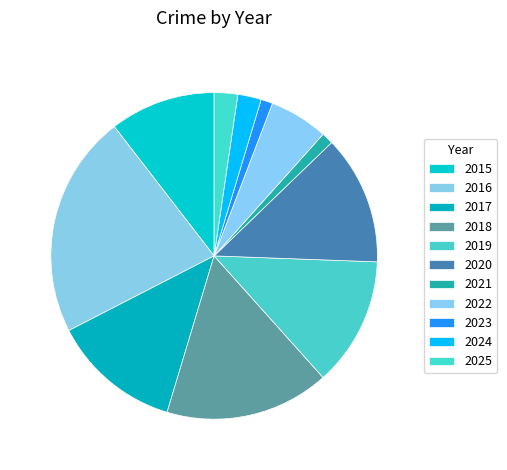

How many slices are in this pie chart?

11